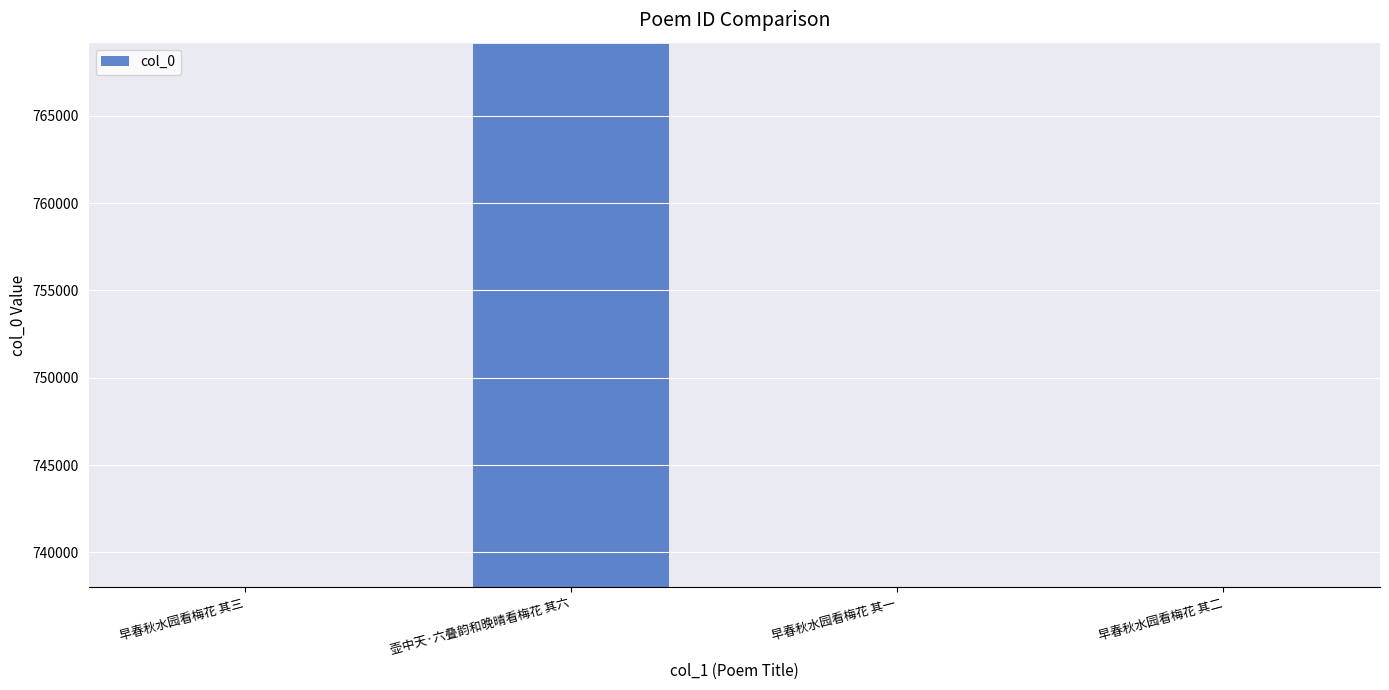

What is the maximum value shown in the chart?

769096